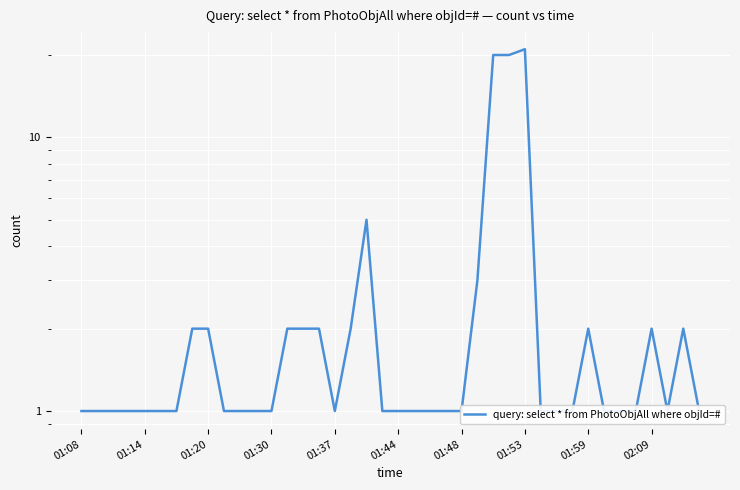

Does the chart display data point markers on the line(s)?

No